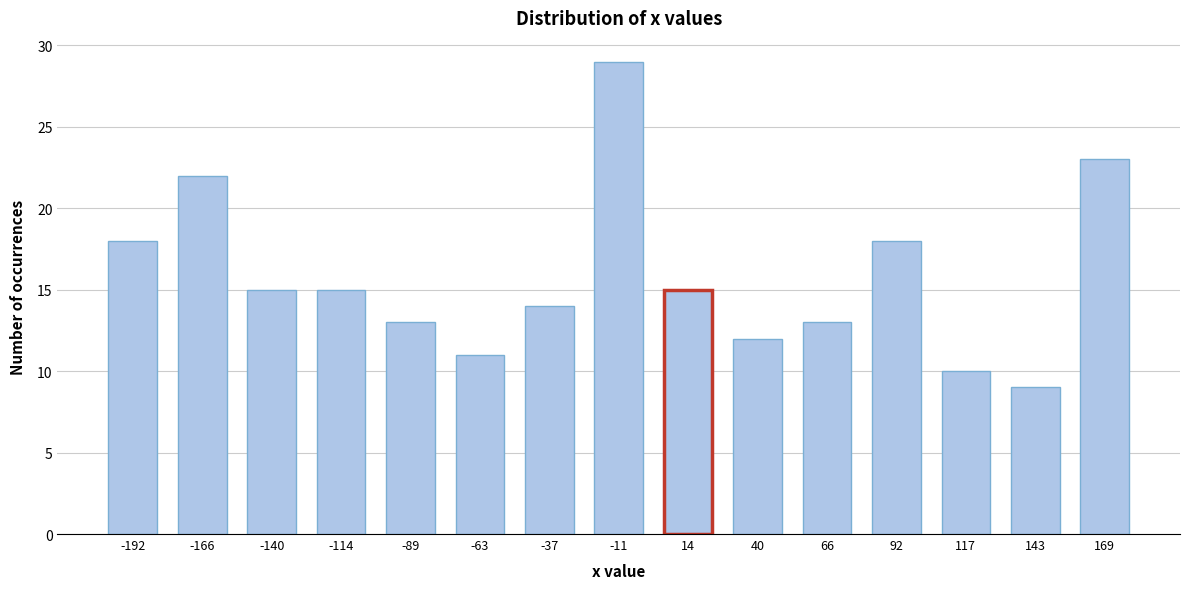

Reading right to left, extract all data points from this chart.

23	9	10	18	13	12	15	29	14	11	13	15	15	22	18